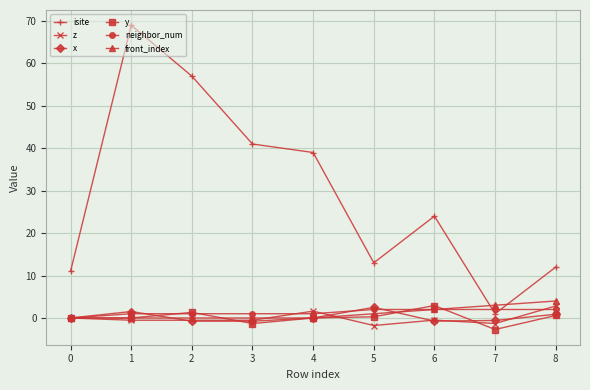

True or false: z and isite intersect in this chart.

False